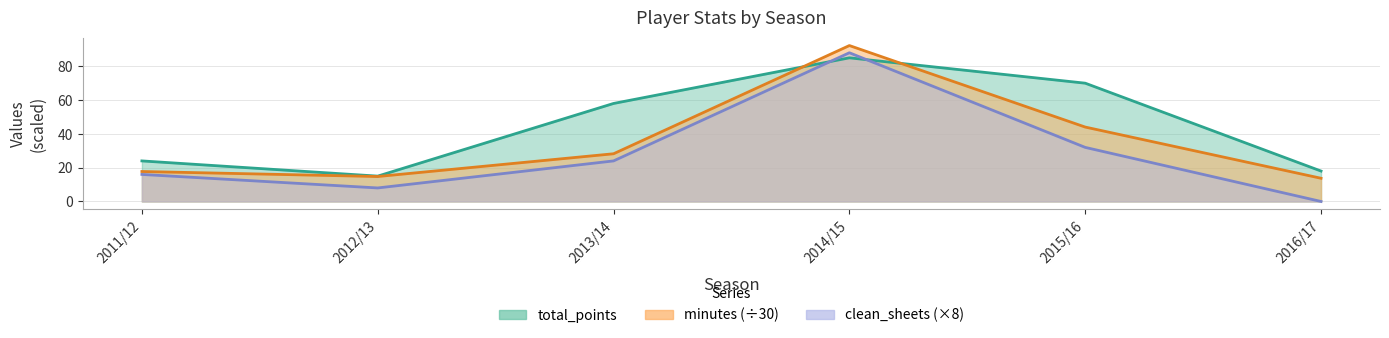

At which label does total_points first exceed 58?

2014/15